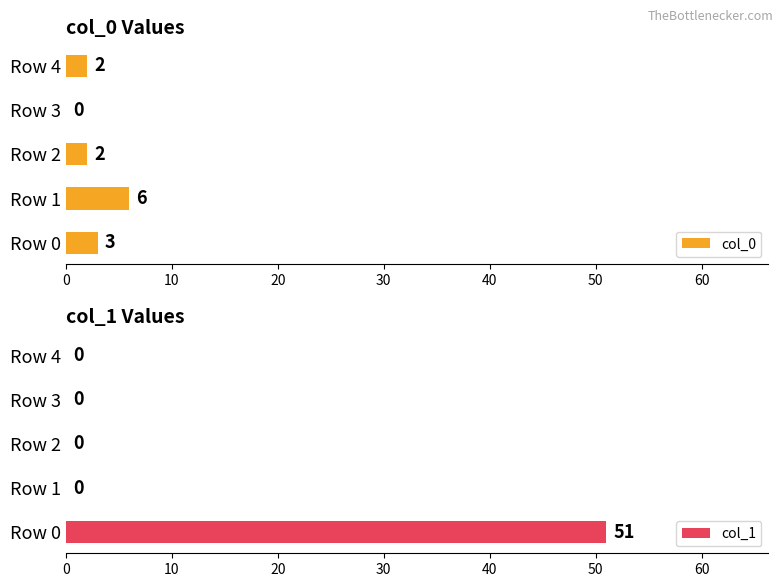

The col_0 series shows 2 at Row 2. True or false?

True